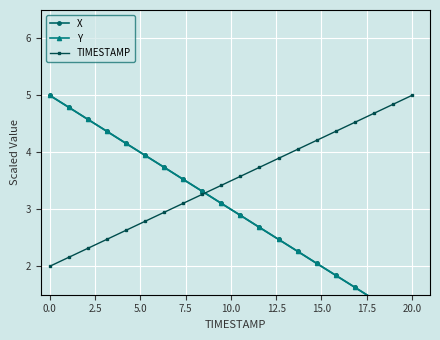

Which series has the largest range (max minus min)?

X